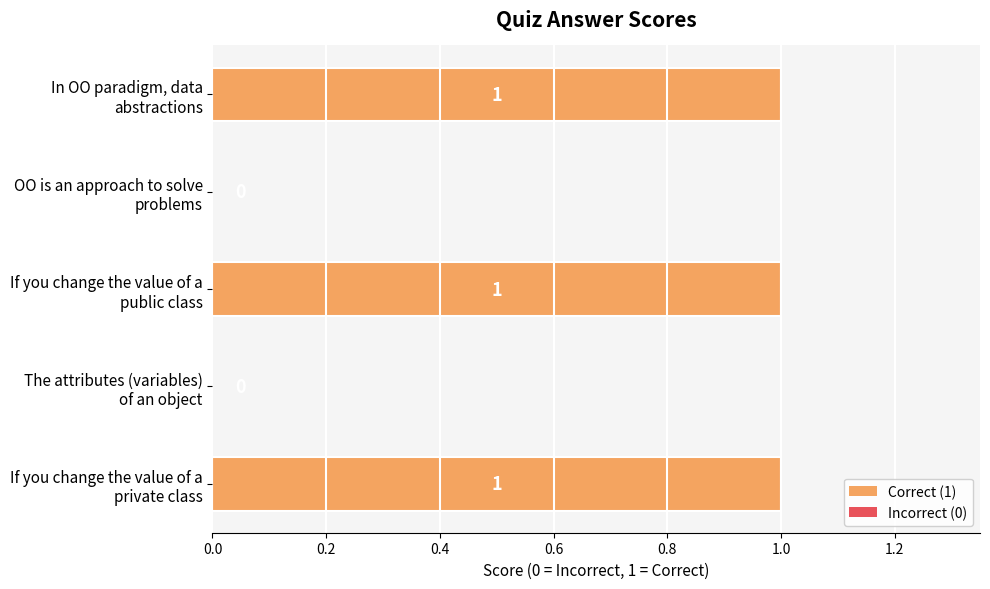

What is the sum of all values?

3